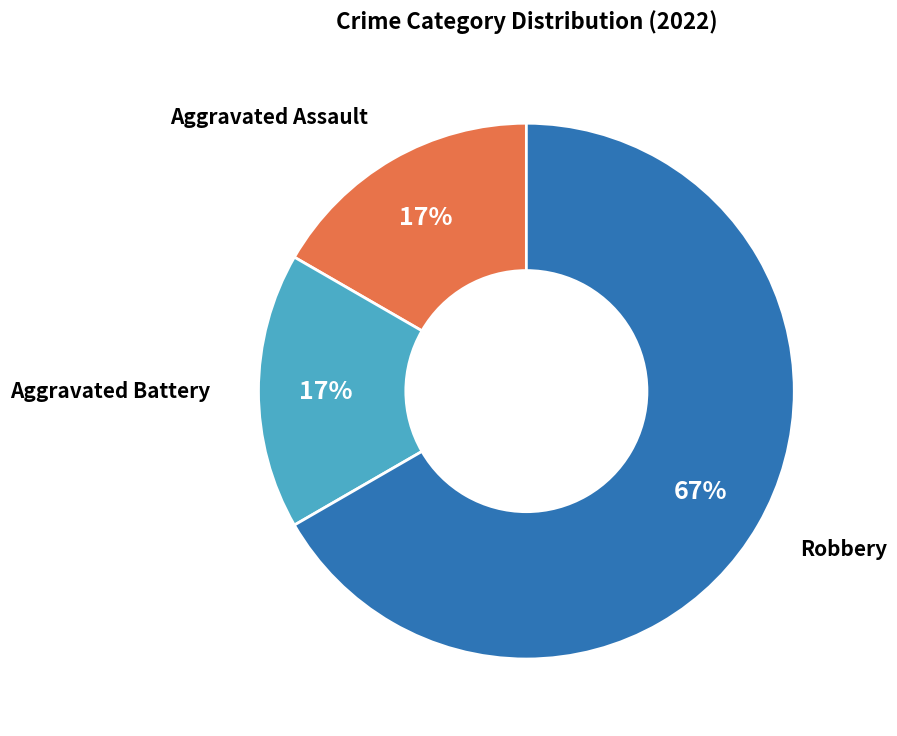

How many segments does this pie chart have?

3